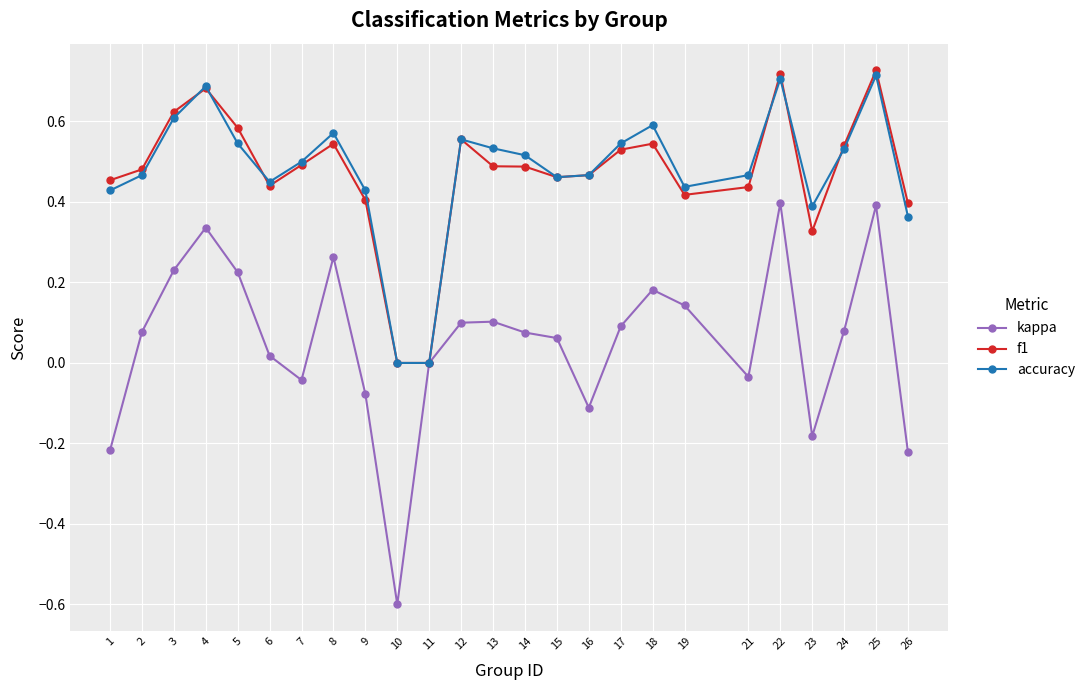

True or false: kappa has more than 1 points higher than both neighbors.

True